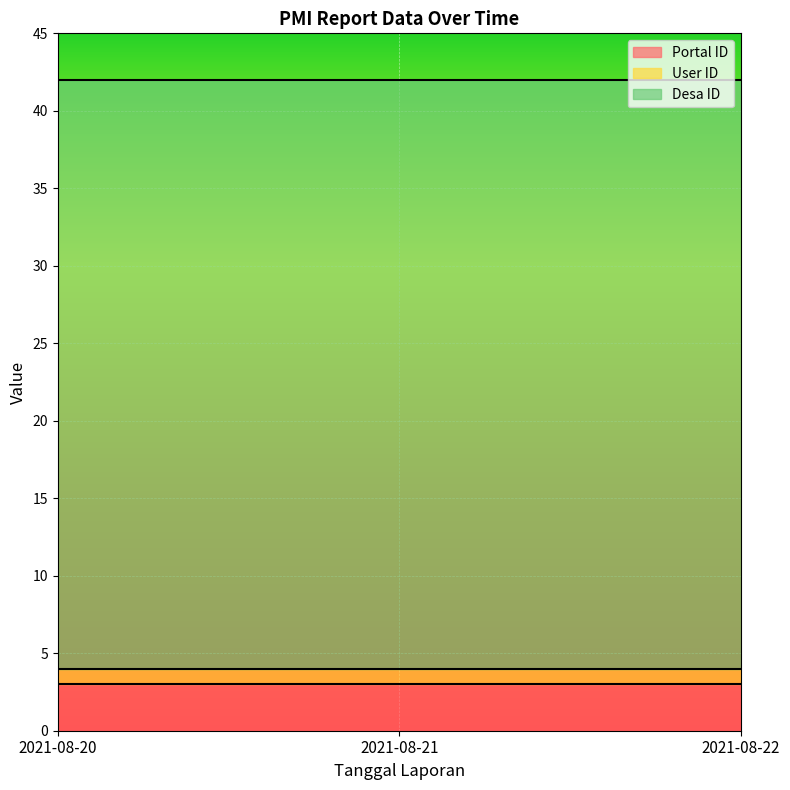

Reading left to right, extract all data points from this chart.

Portal ID: 3	3	3
User ID: 1	1	1
Desa ID: 38	38	38